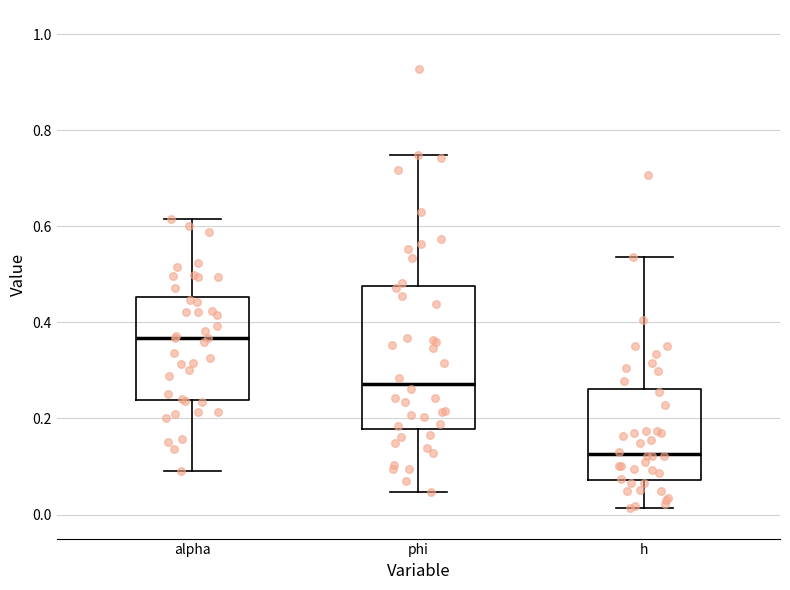

Where is the upper edge of the box for phi on the y-axis? The values are not printed on the chart, so give them approximately, as read against the axis.

0.48